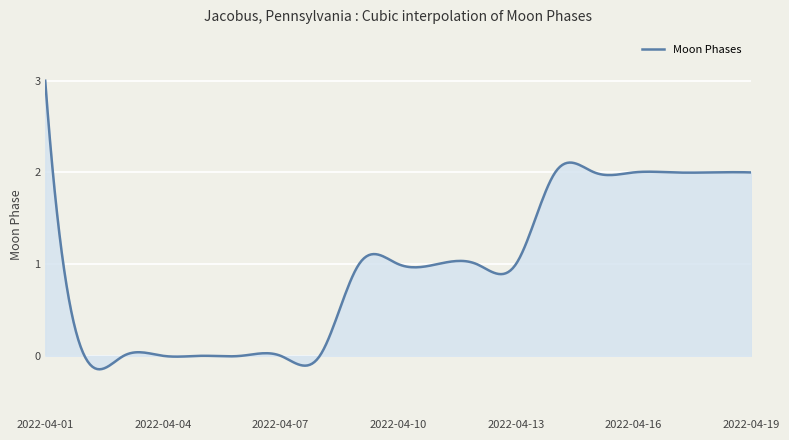

What is the greatest value displayed?

3.0